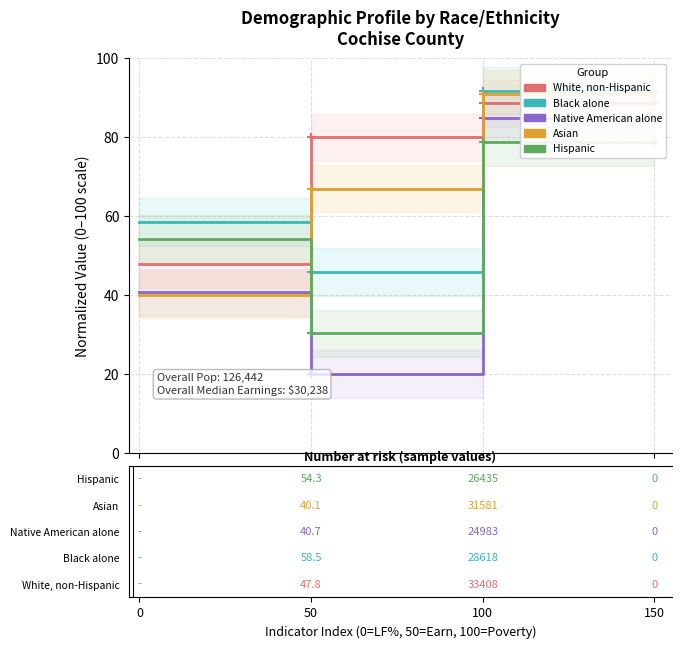

True or false: Native American alone has a value of 146.6 at 150.

False